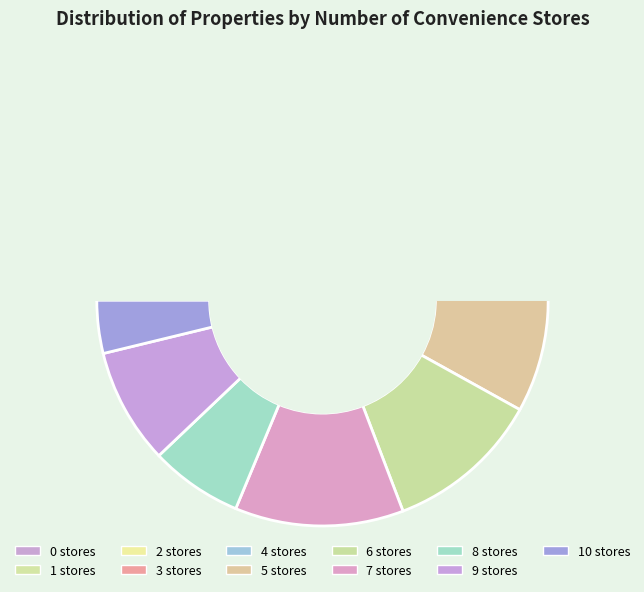

To the nearest percent, what is the average slice percentage?

9%